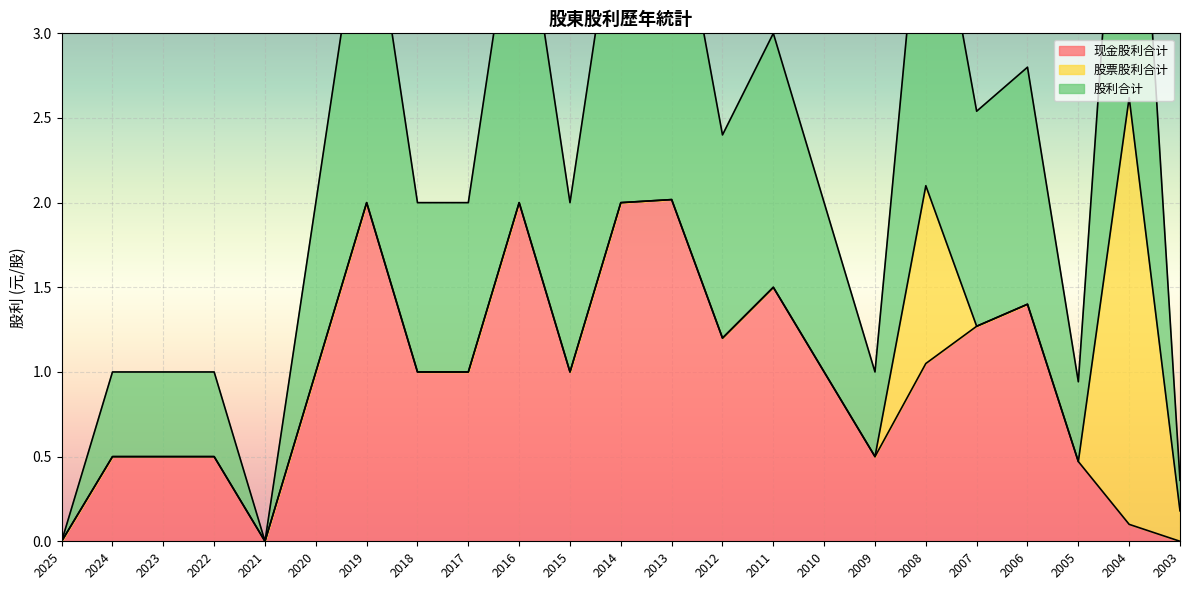

What is the difference between the maximum and second lowest values in the 股利合计 series?

2.6